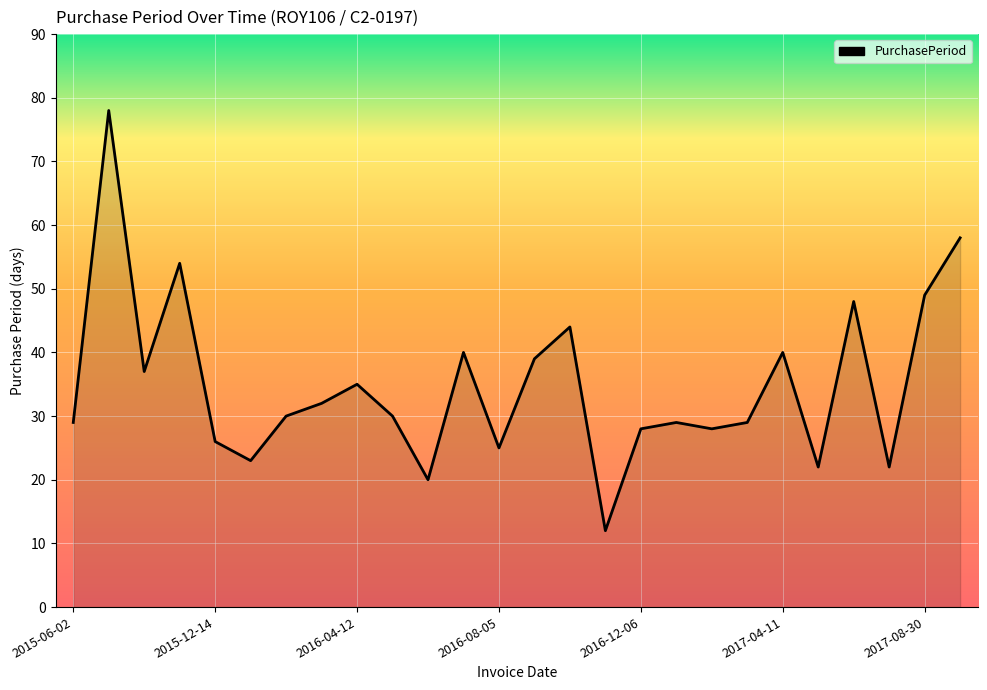

What is the maximum value shown in the chart?

78